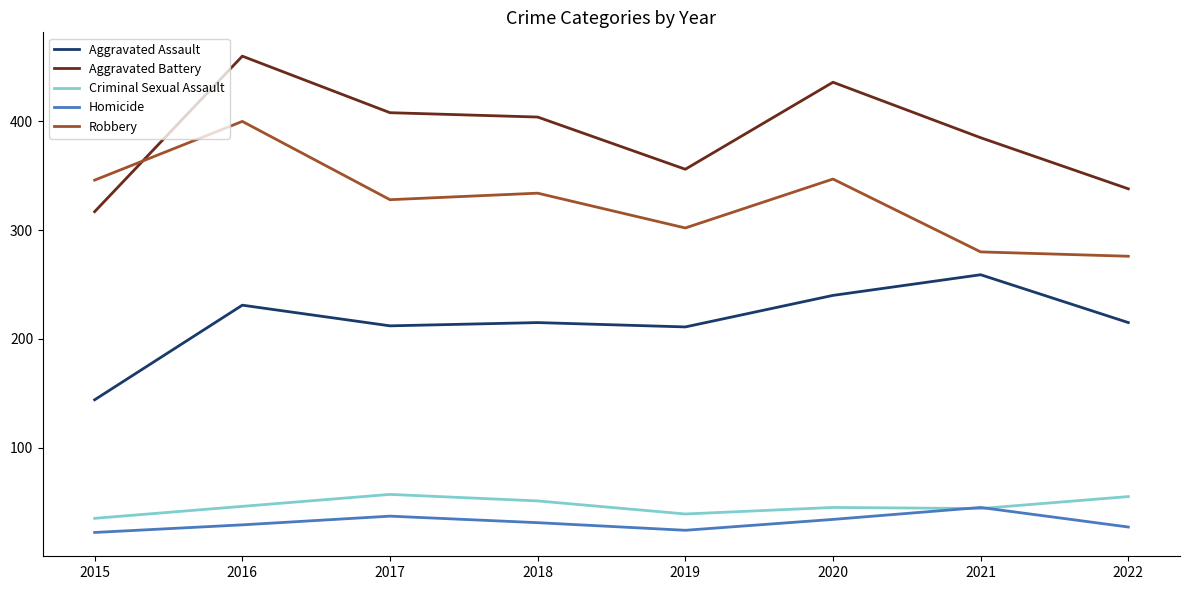

What is the highest value of the Criminal Sexual Assault series?

57